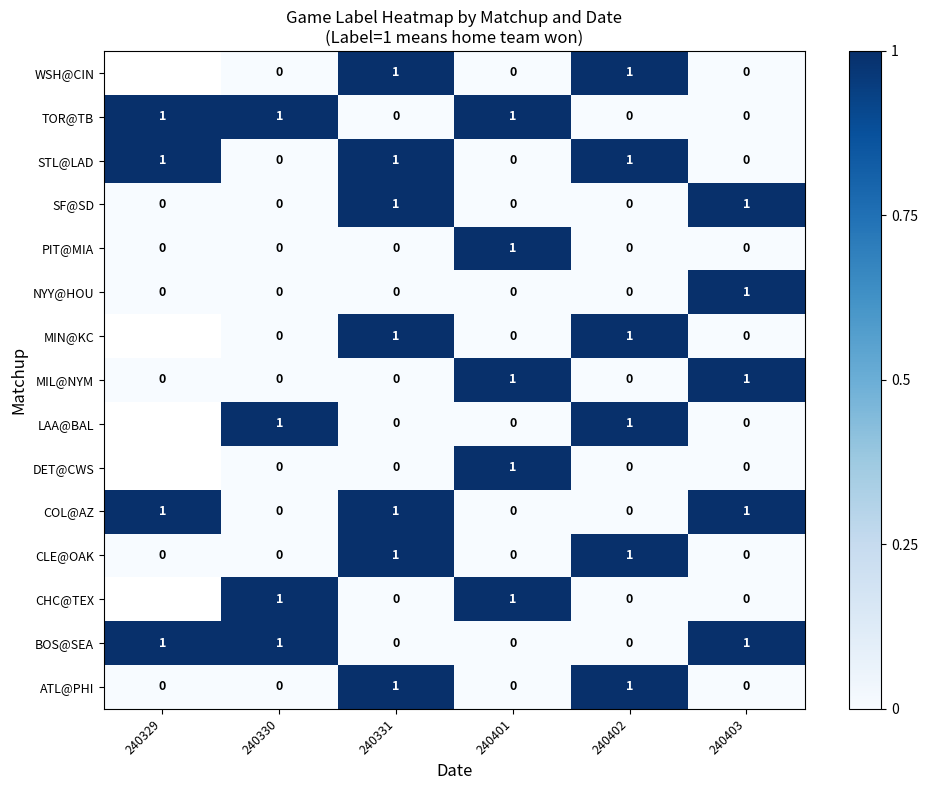

The value of MIL@NYM at 240401 is 1. True or false?

True